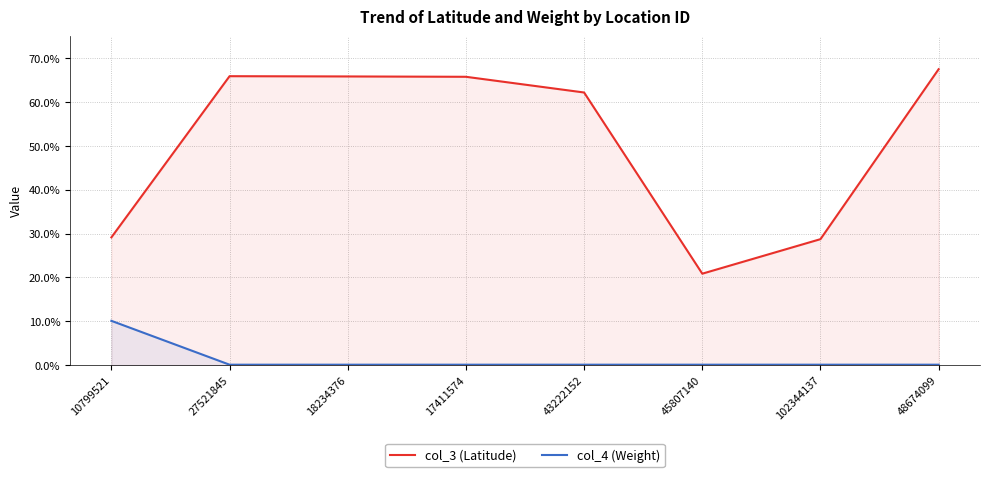

What is the average value of the col_4 (Weight) series?

1.4